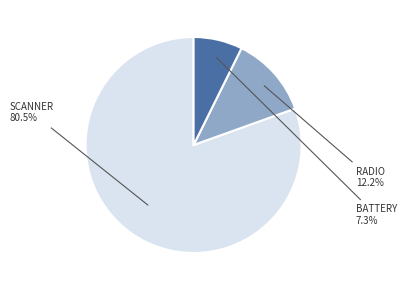

To the nearest percent, what is the difference between the largest and smallest slice percentages?

73%